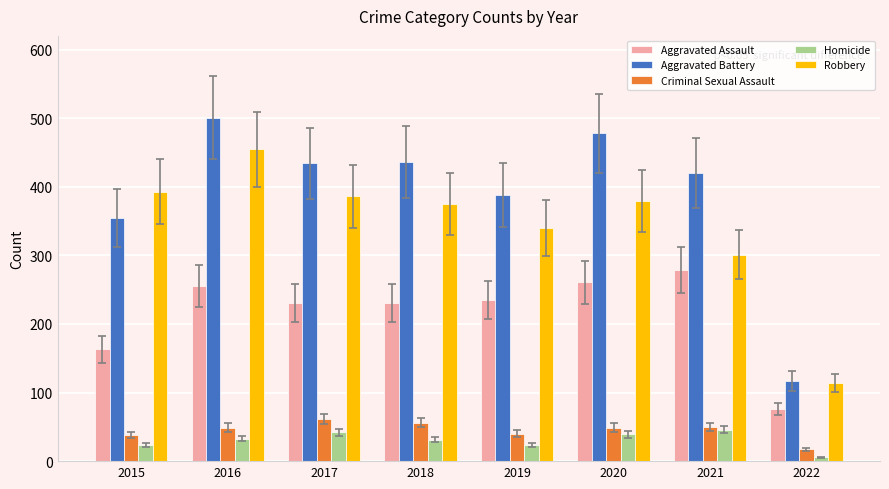

What is the minimum value for Robbery?

114